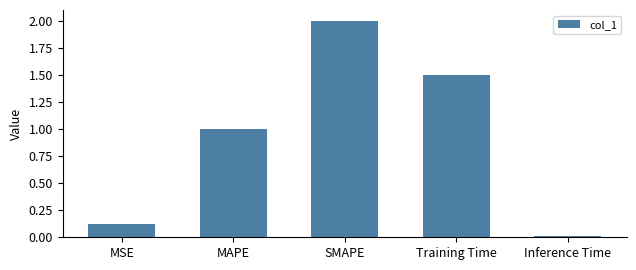

What value does the data have at MSE?

0.1